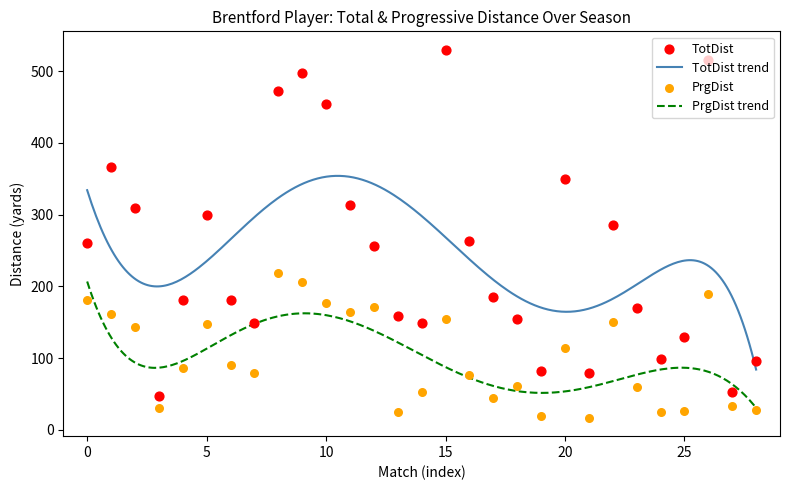

True or false: PrgDist trend and TotDist trend intersect in this chart.

False